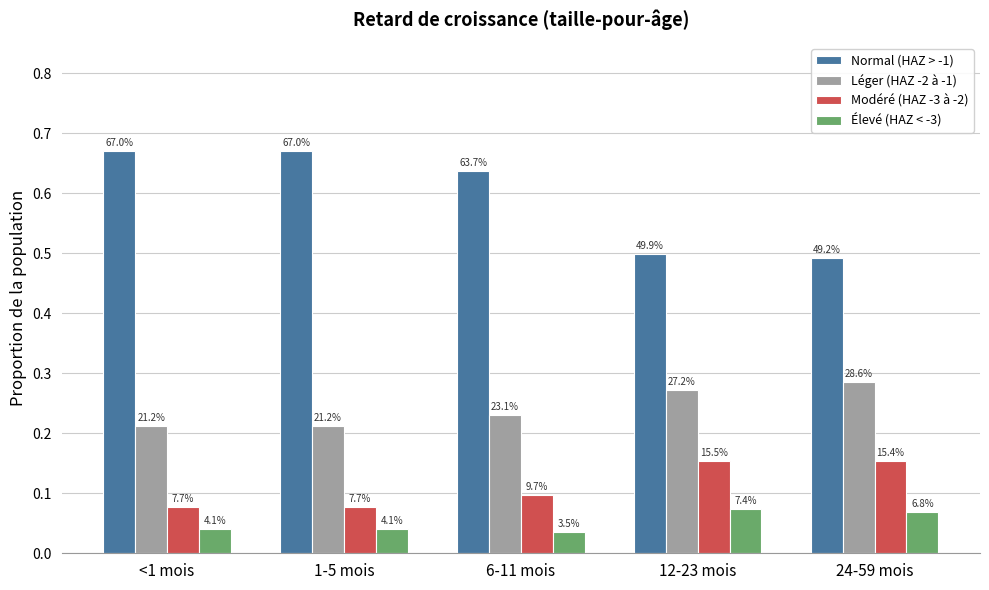

How many groups of bars are there?

5